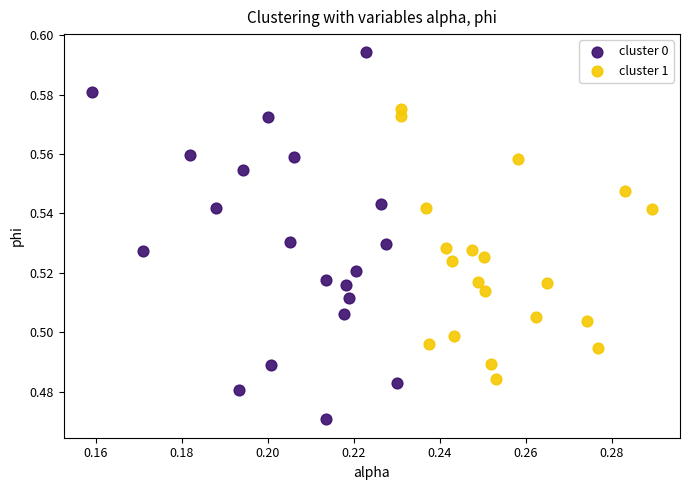

Which series reaches the maximum Y coordinate?

cluster 0